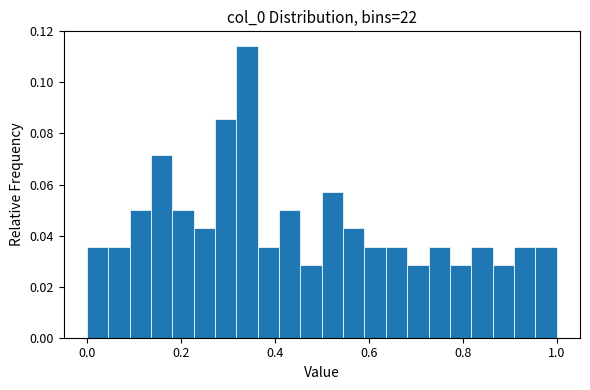

Around what value on the x-axis is the tallest bar? Give the approximate position of its centre, as read against the axis.

0.34